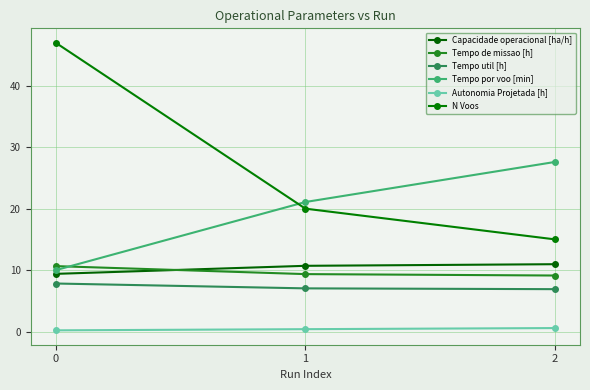

Which category has the lowest value in the N Voos series?

2